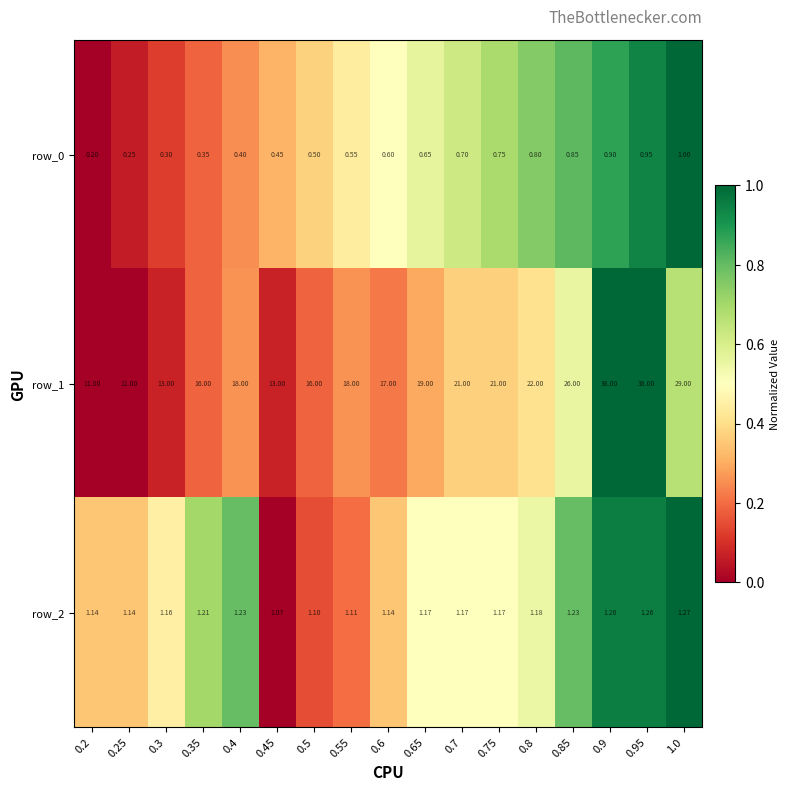

Is the value of row_2 at 0.4 greater than the value of row_0 at 0.35?

Yes